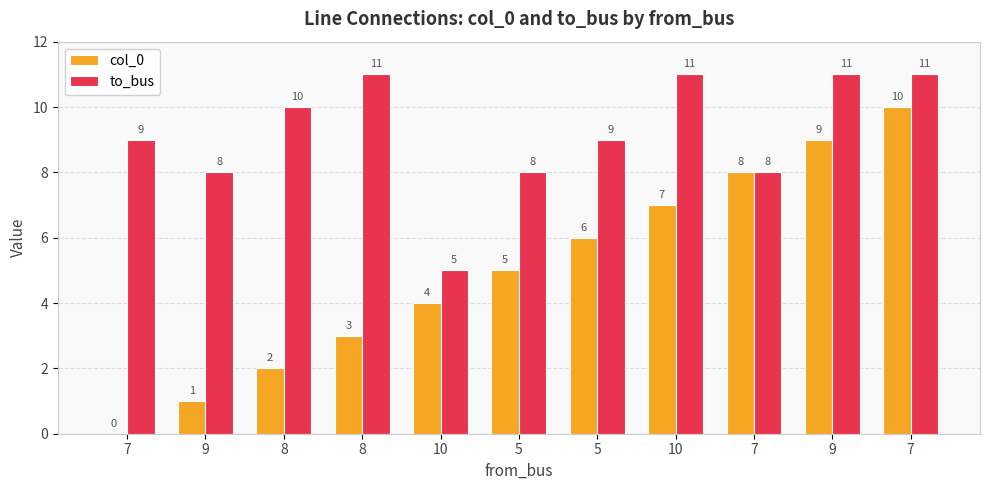

Are the bars grouped side by side (vs. stacked)?

Yes